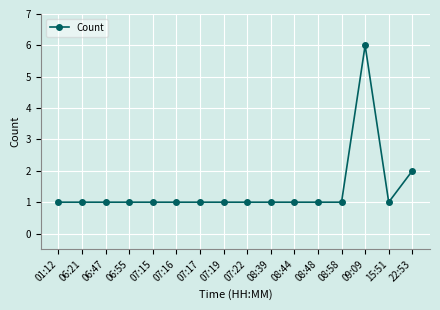

What is the difference between the maximum and minimum values?

5